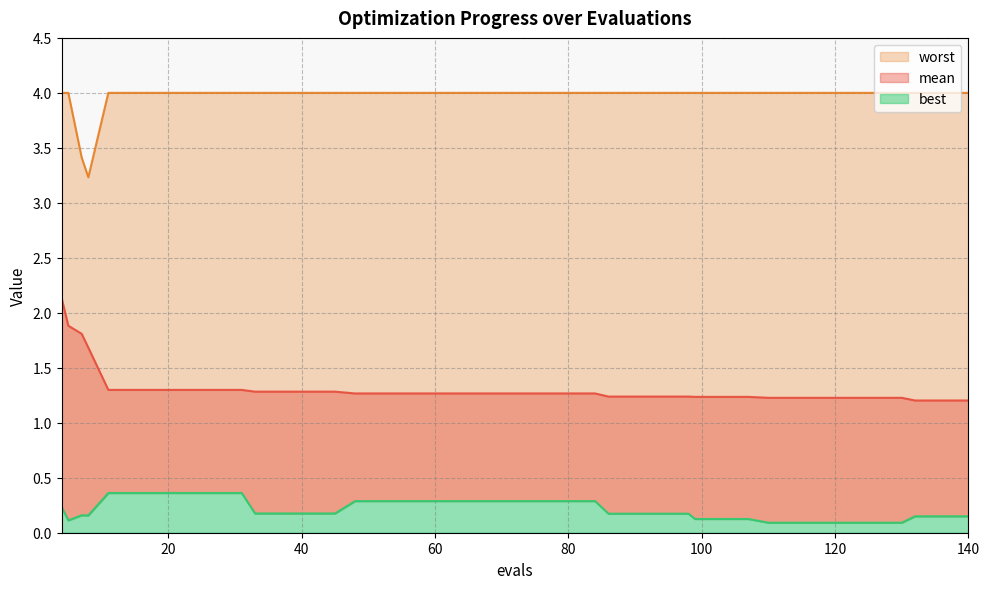

What is the value of the best point at the 32nd from the left?

0.1